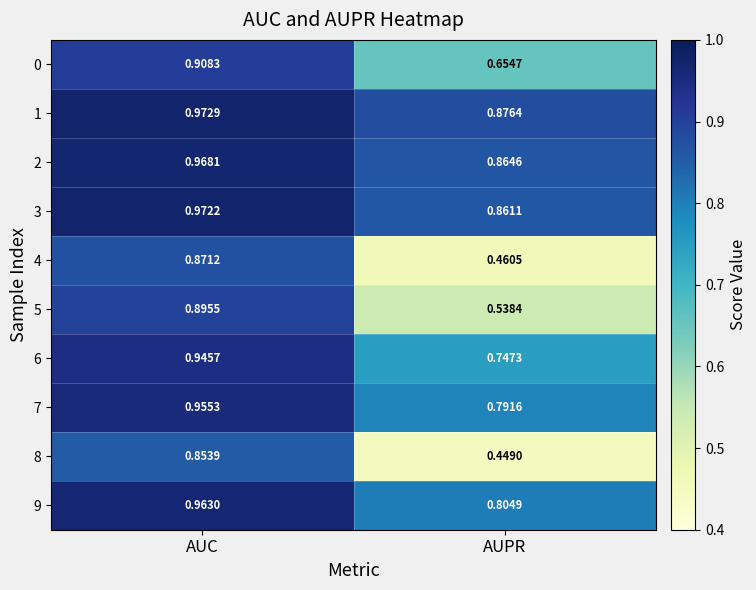

List the series in order of their peak value, lowest first.

8, 4, 5, 0, 6, 7, 9, 2, 3, 1